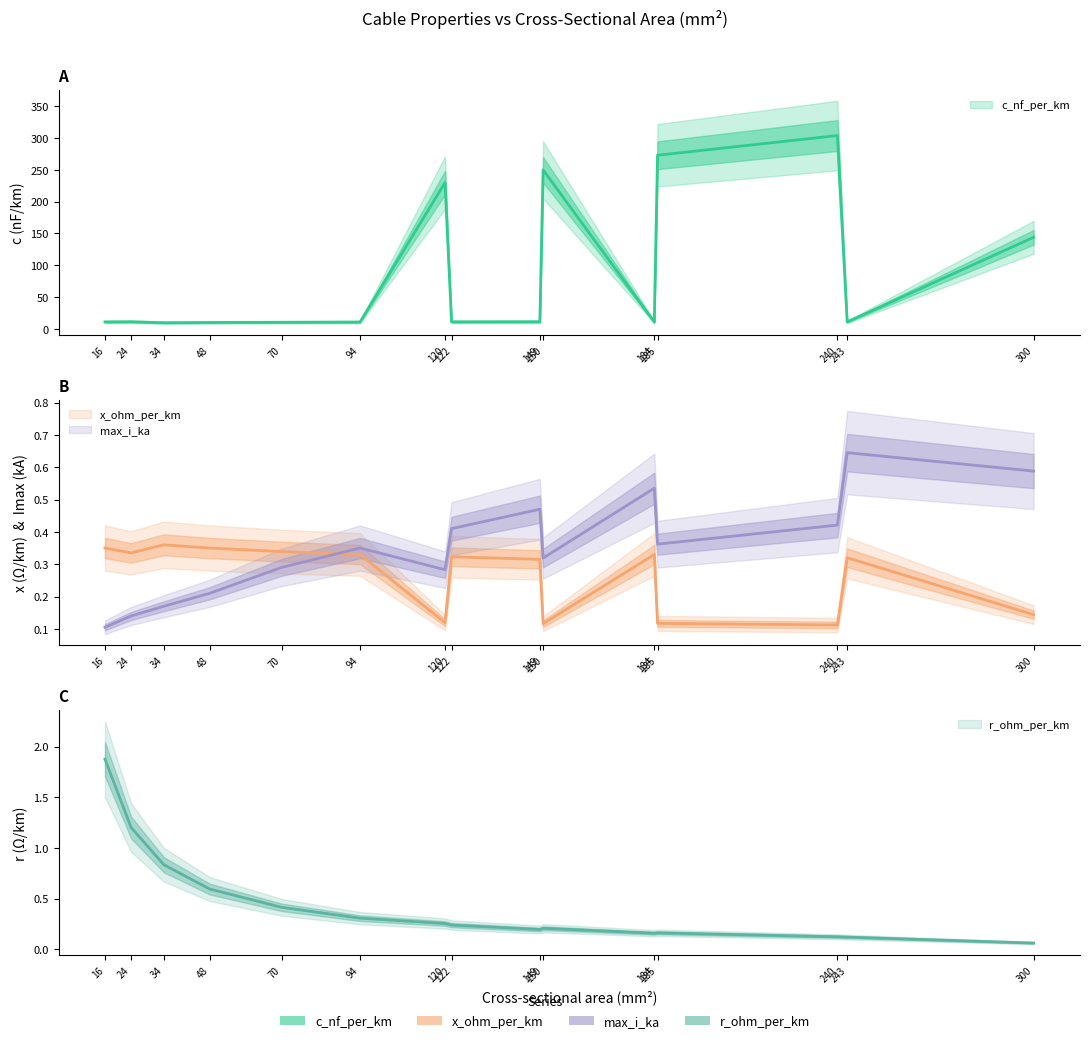

Which label corresponds to the smallest value in the chart?

300